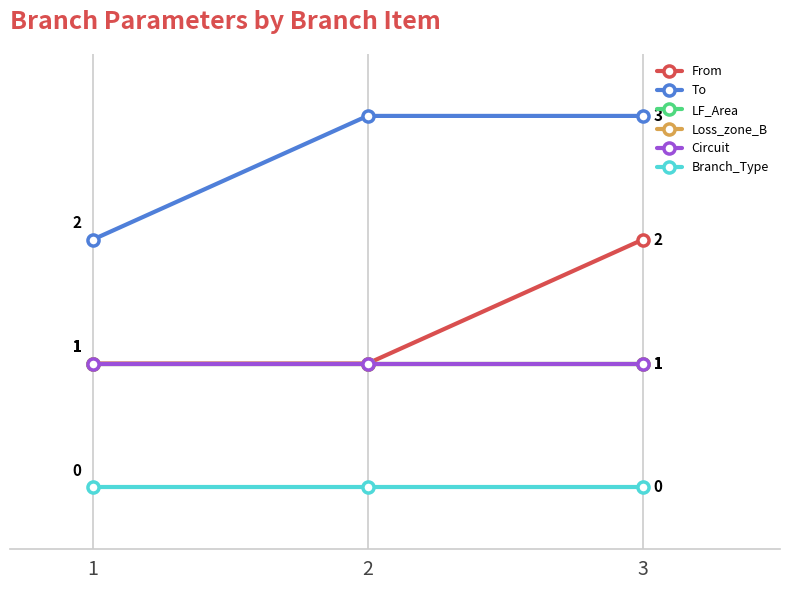

Is this an area chart (filled region under the line)?

No